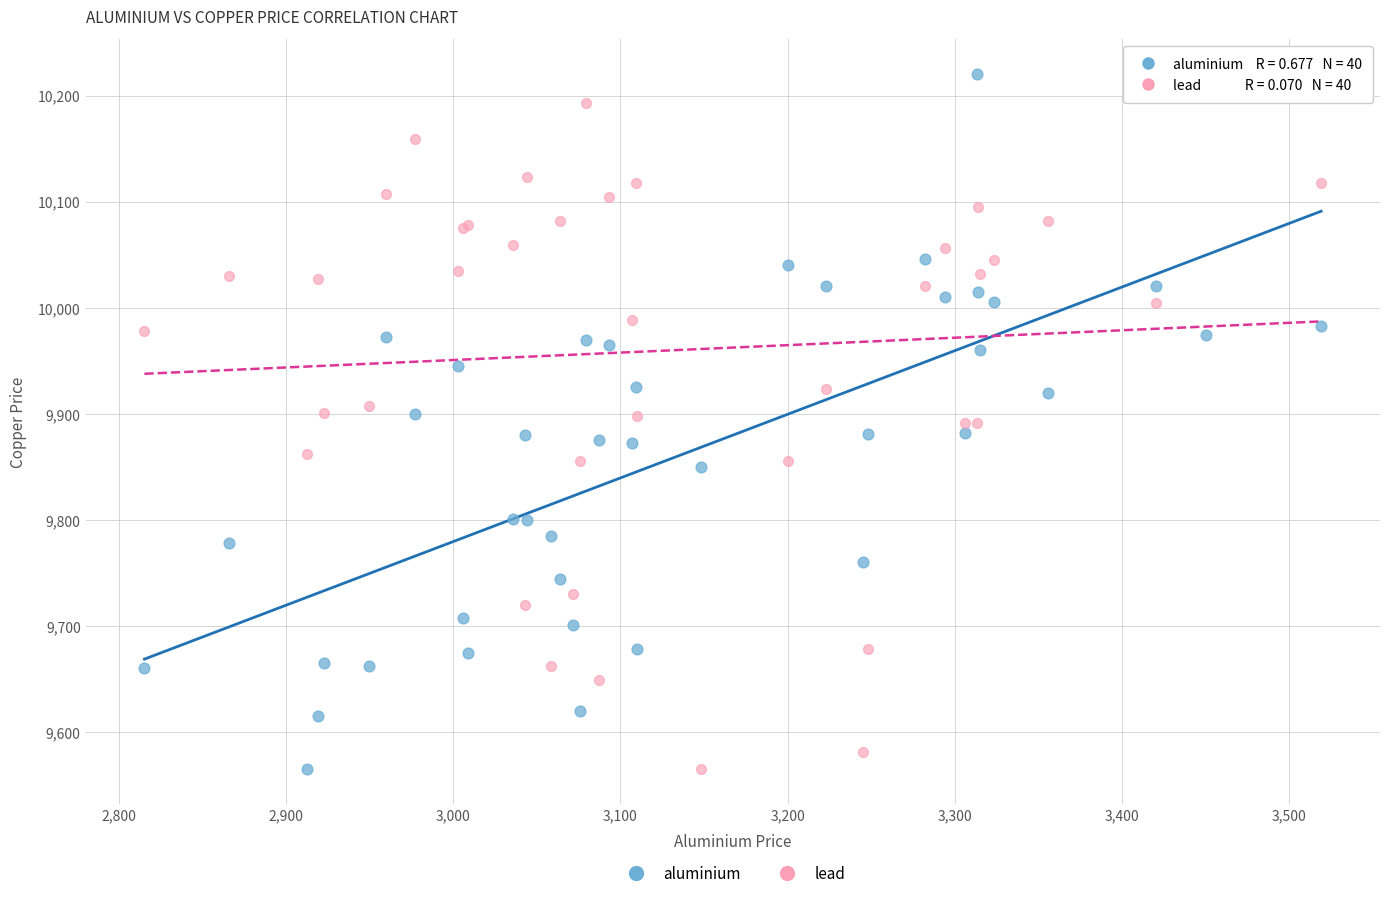

What is the X range (max minus min) for the scatter plot?

703.5